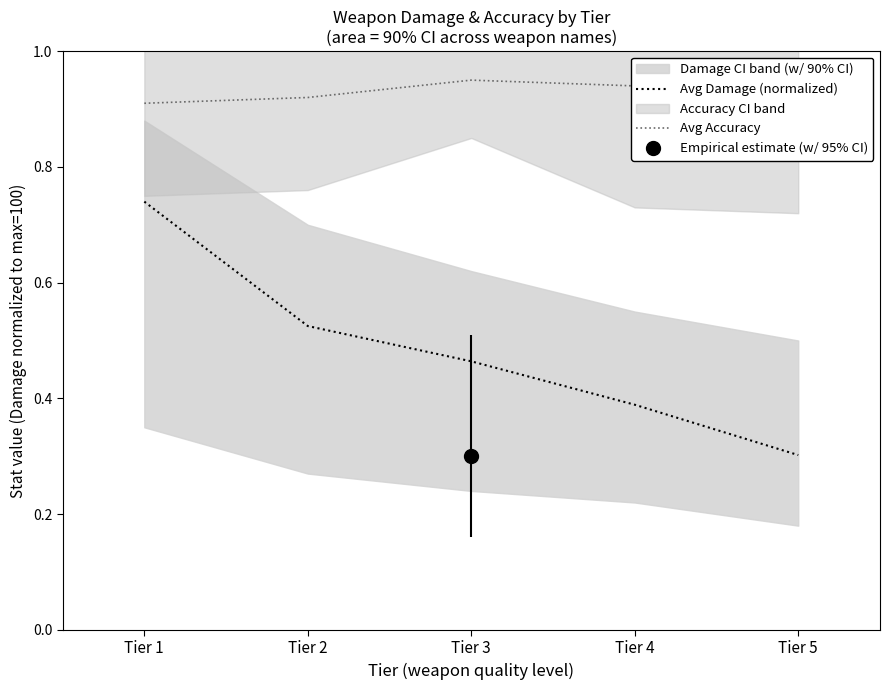

At which label does Avg Damage (normalized) reach its minimum?

Tier 5